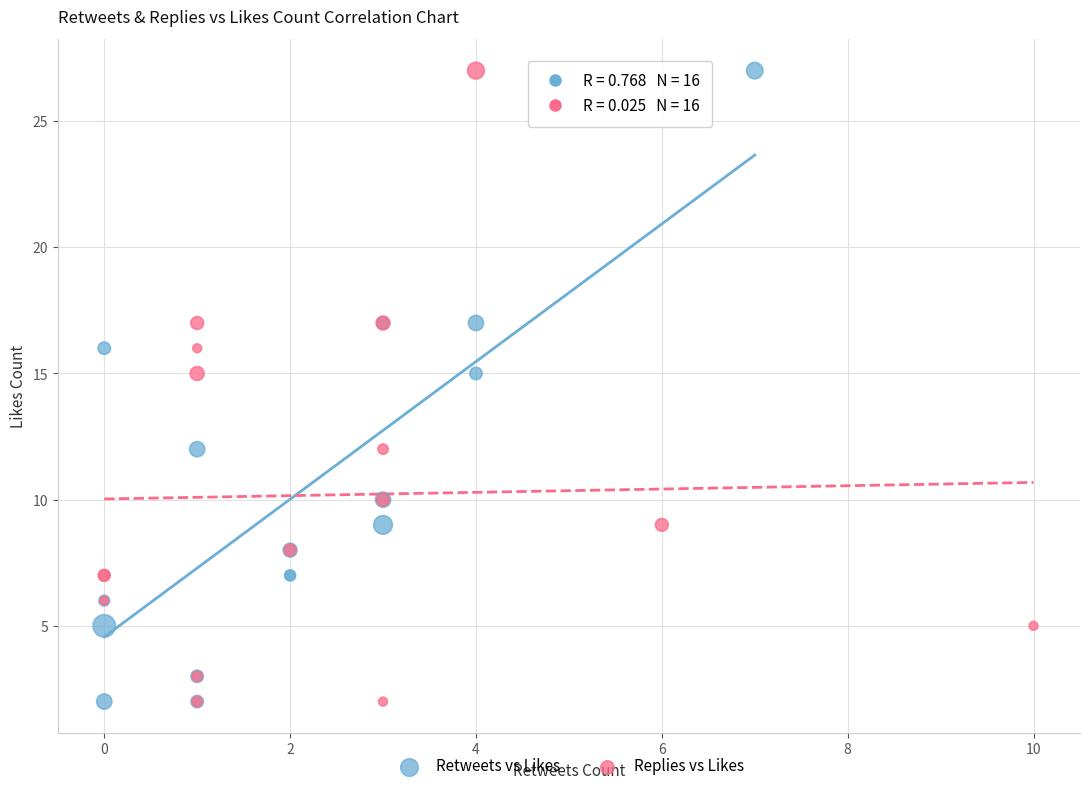

What are all the series names shown in the legend?

Retweets vs Likes, Replies vs Likes